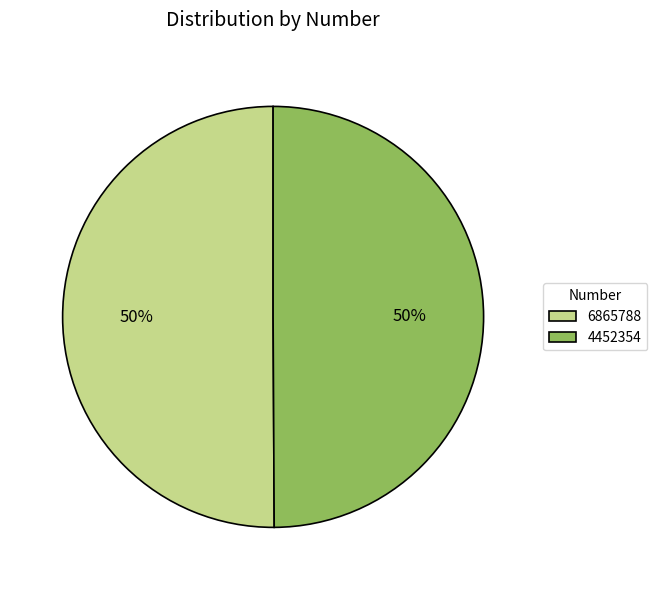

Do 4452354 and 6865788 together represent more than half of the pie?

Yes